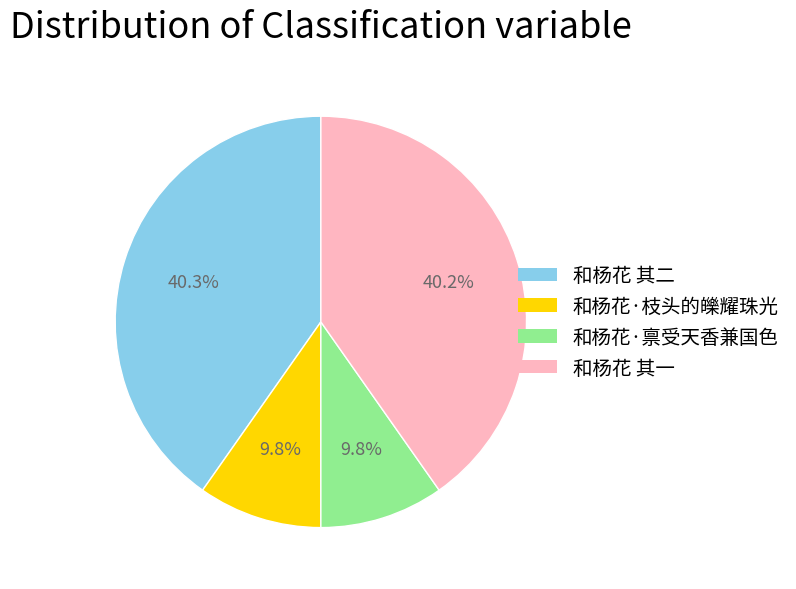

What portion of the pie excludes 和杨花·禀受天香兼国色?

90.2%